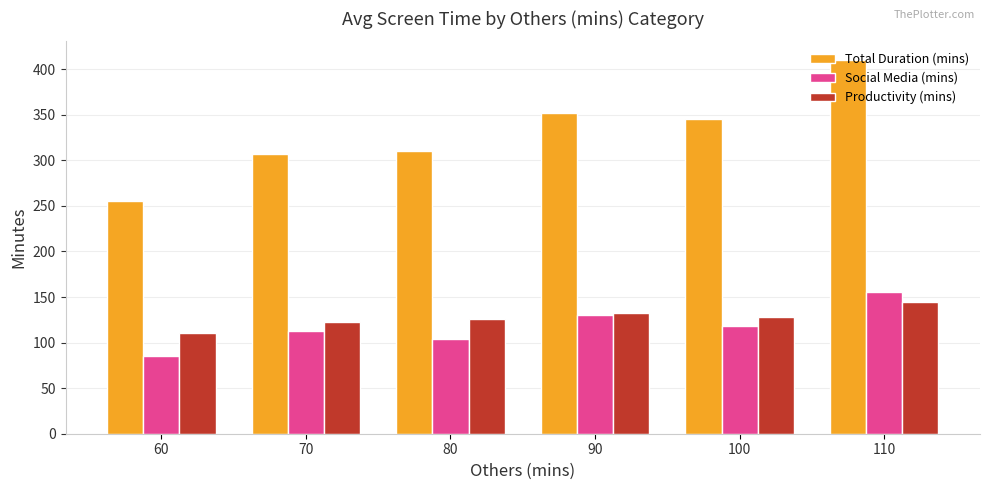

At which category is the sum across all series the highest?

110